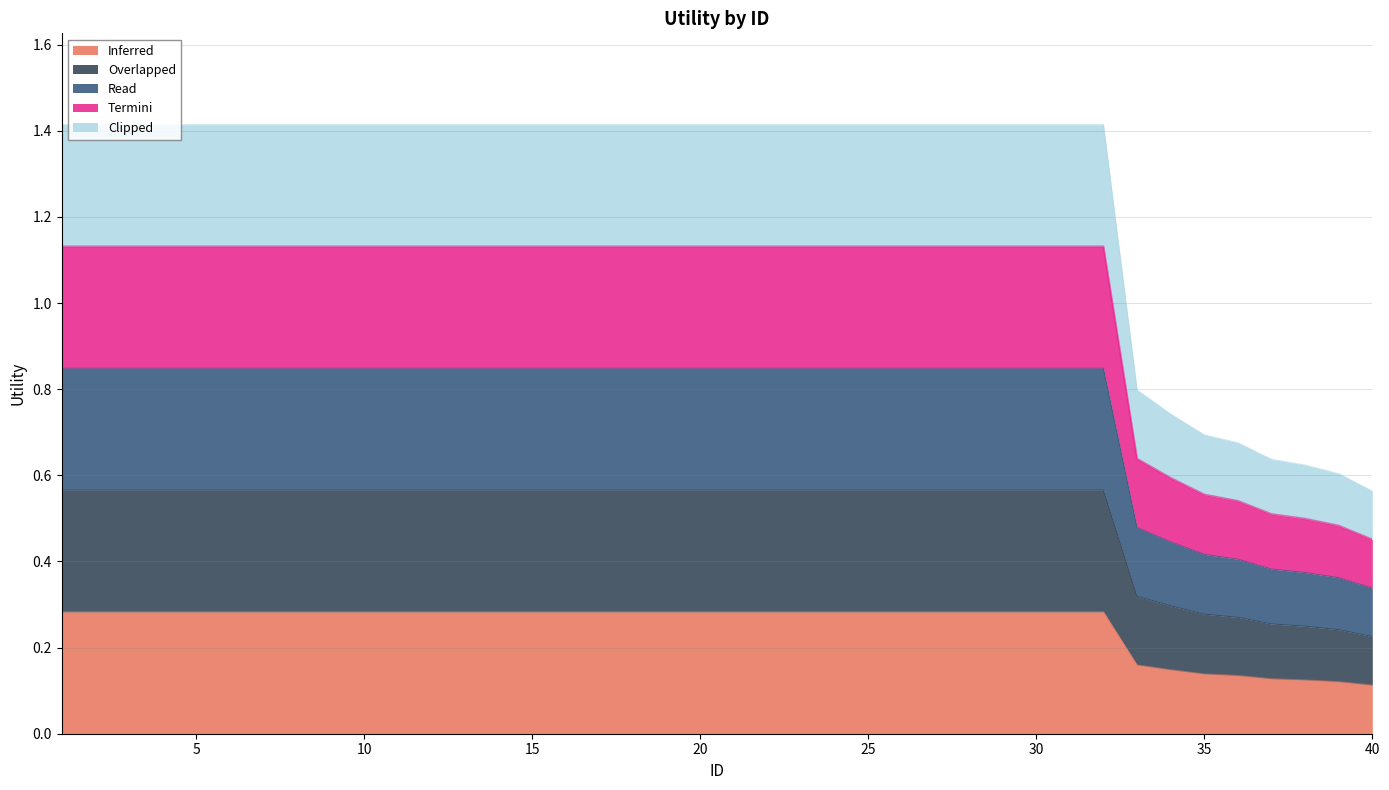

Count the number of data series in this chart.

5